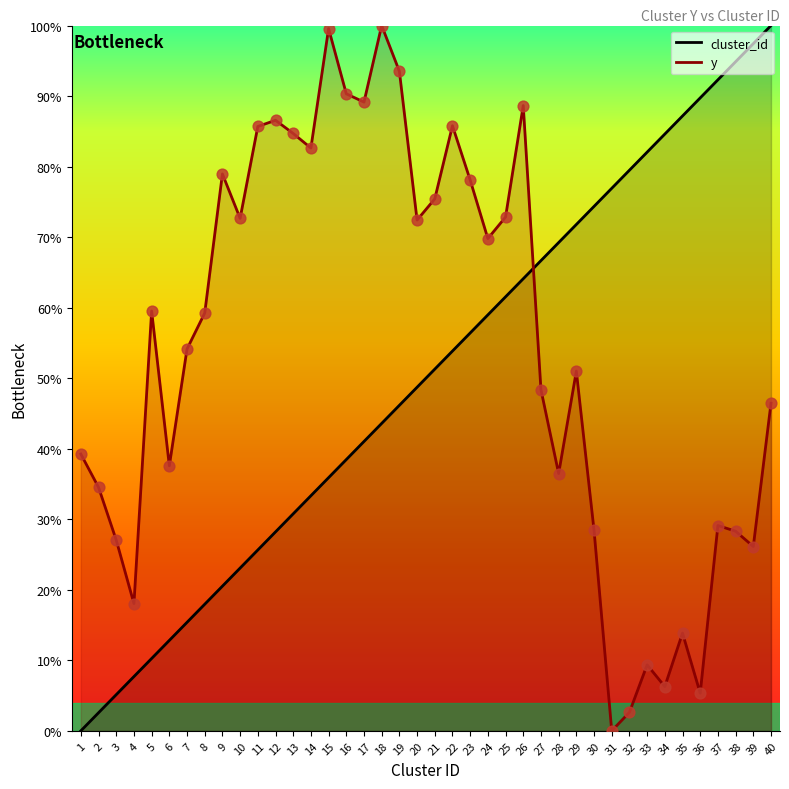

What is the total value across all series at 21?

126.7